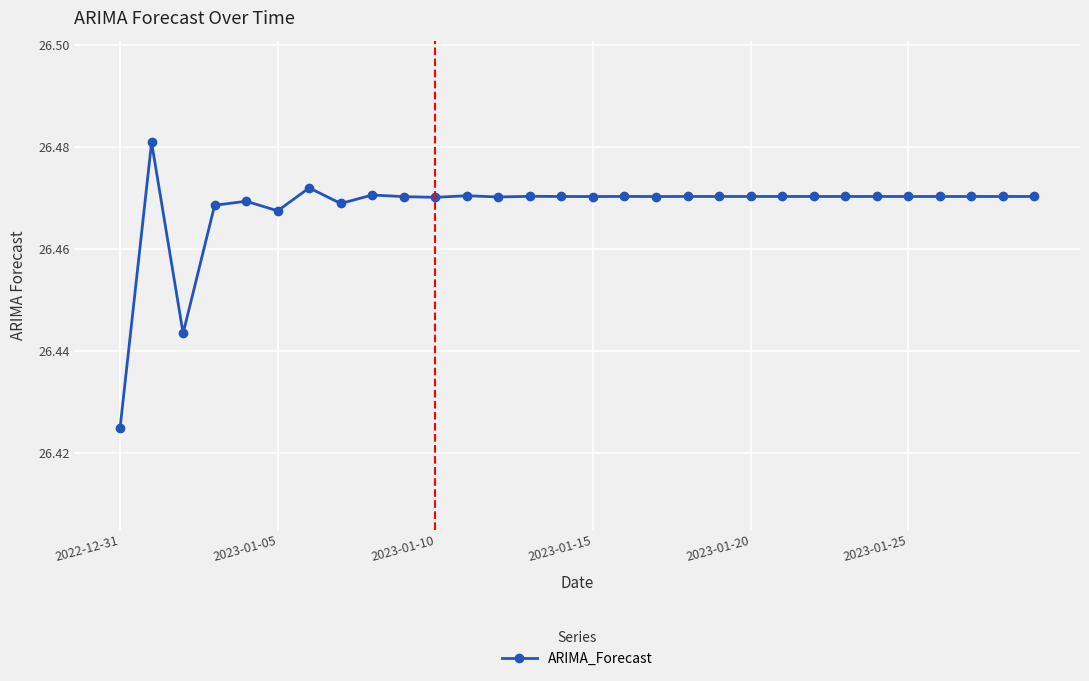

How many values are between 26 and 27?

30